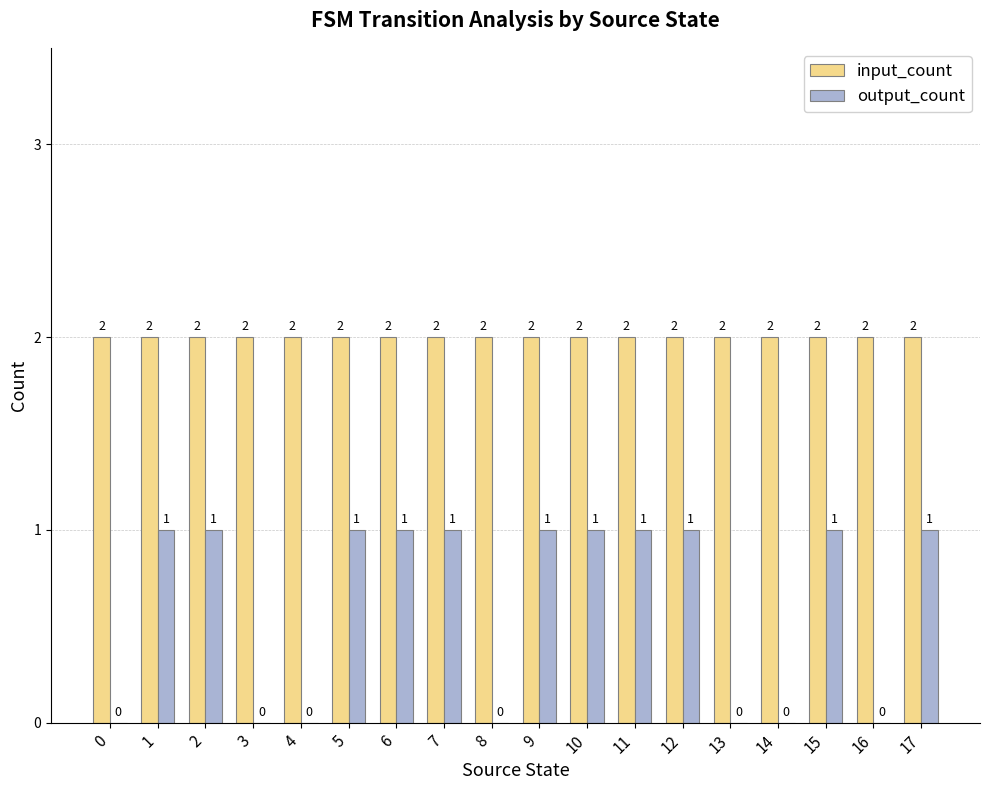

Are the bars horizontal?

No